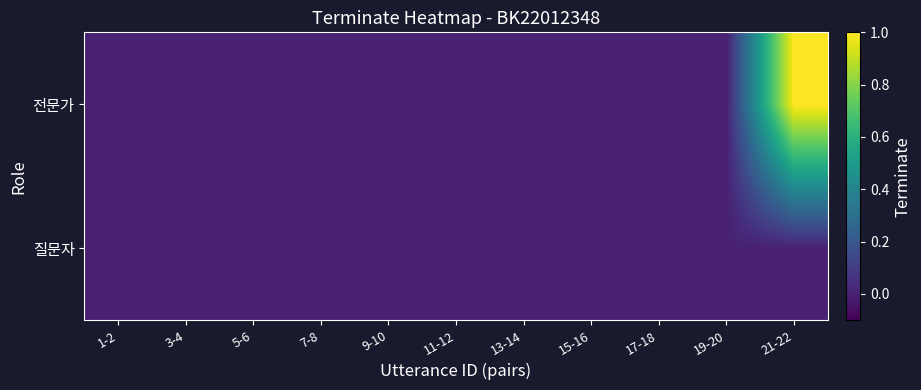

How many categories are shown in the chart?

11